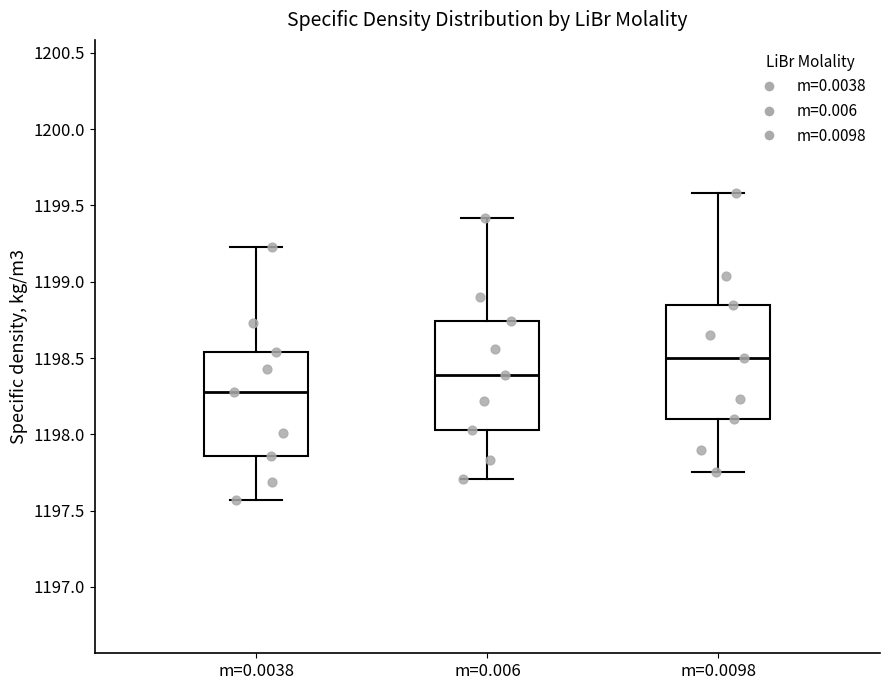

Where does the lower whisker of the box for m=0.0098 end on the y-axis? The values are not printed on the chart, so give them approximately, as read against the axis.

1197.75